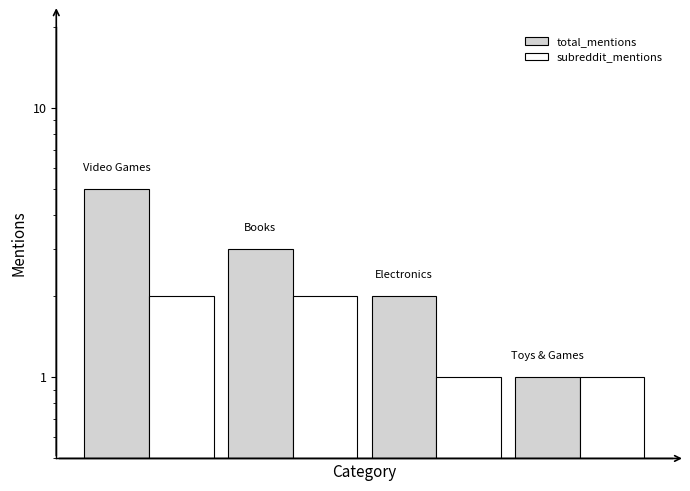

What is the difference between the maximum and second lowest values in the subreddit_mentions series?

1